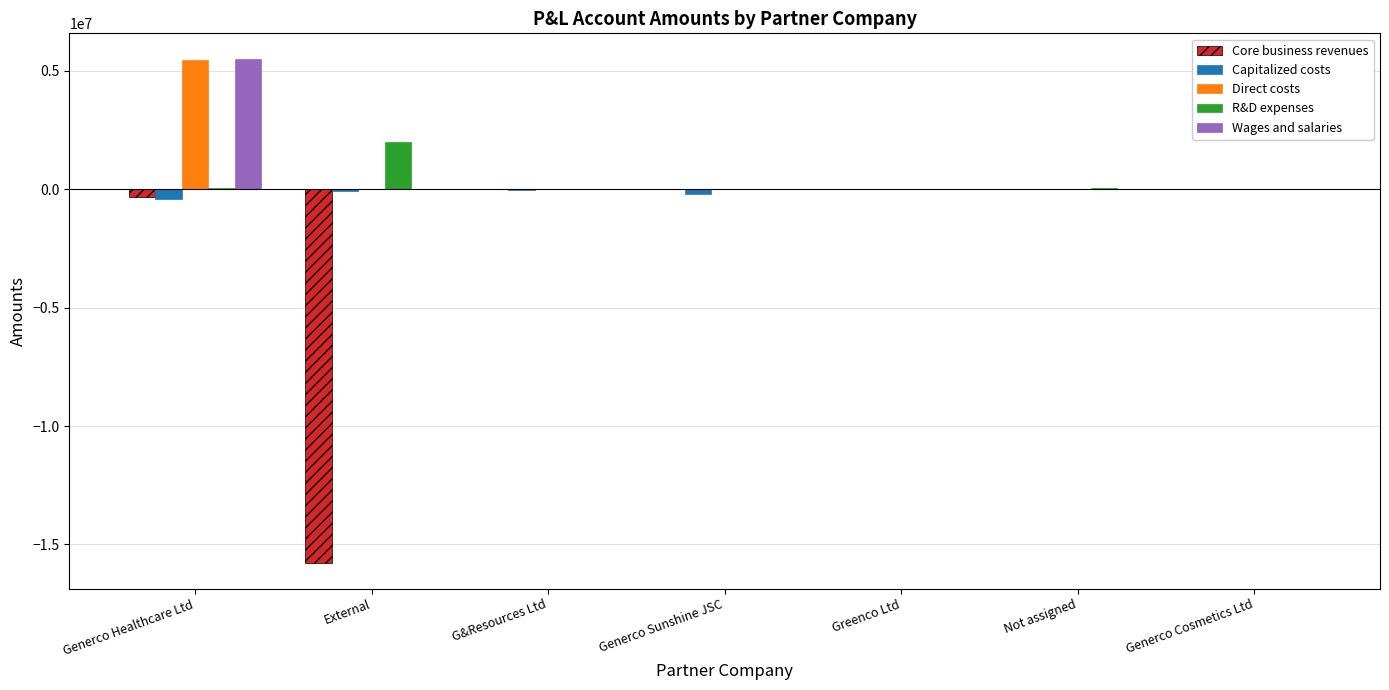

At which category is the sum across all series the highest?

Generco Healthcare Ltd